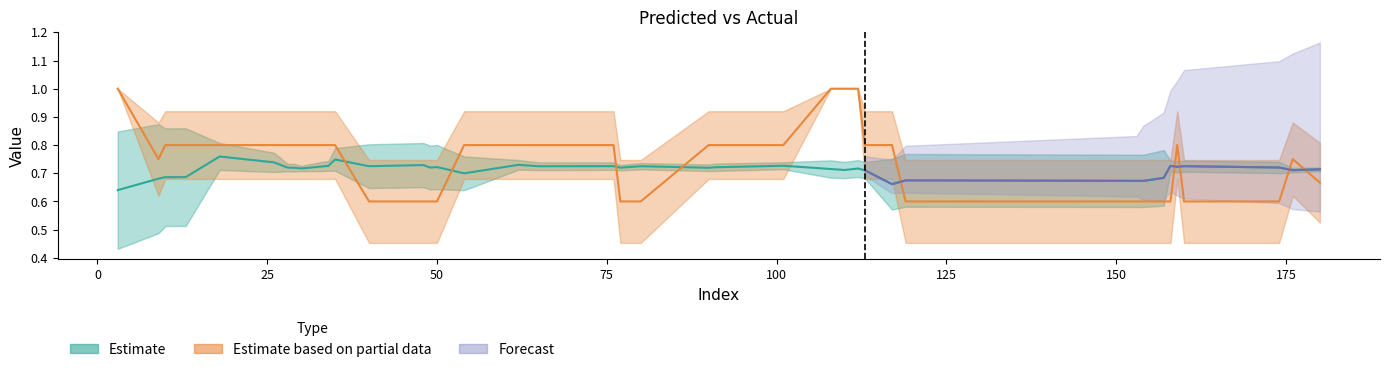

Which series has the largest total across all categories?

y_true (Partial Estimate)